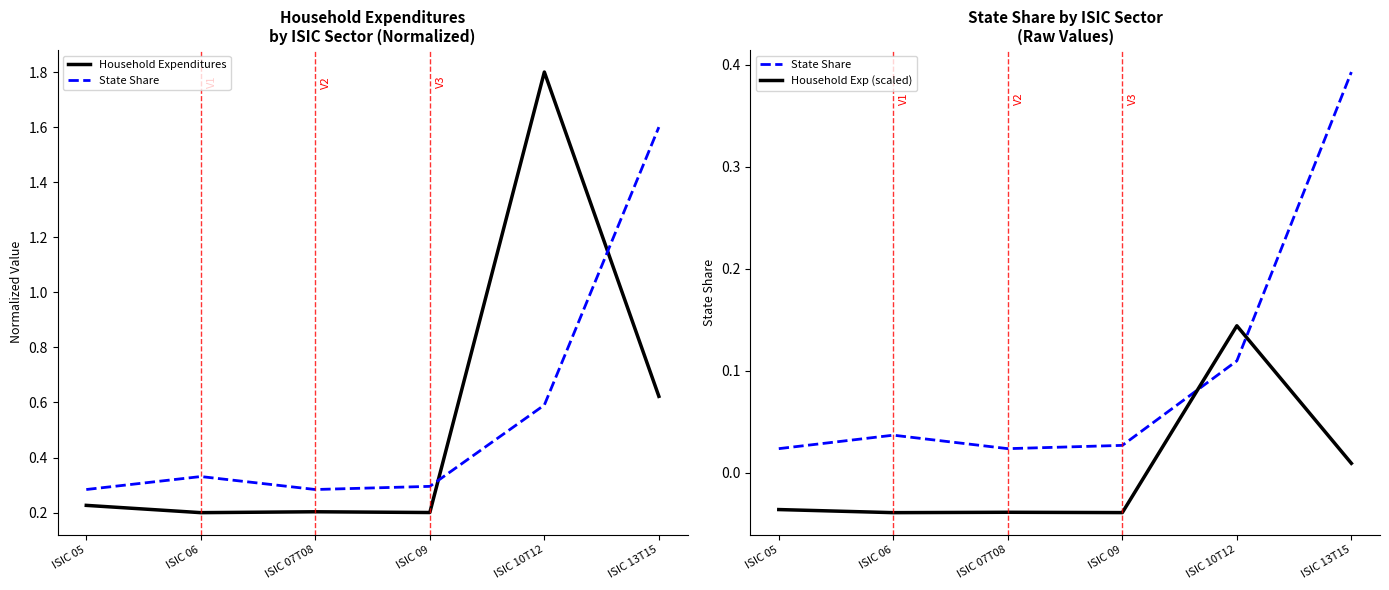

At which label is Household Expenditures closest to 1?

ISIC 13T15